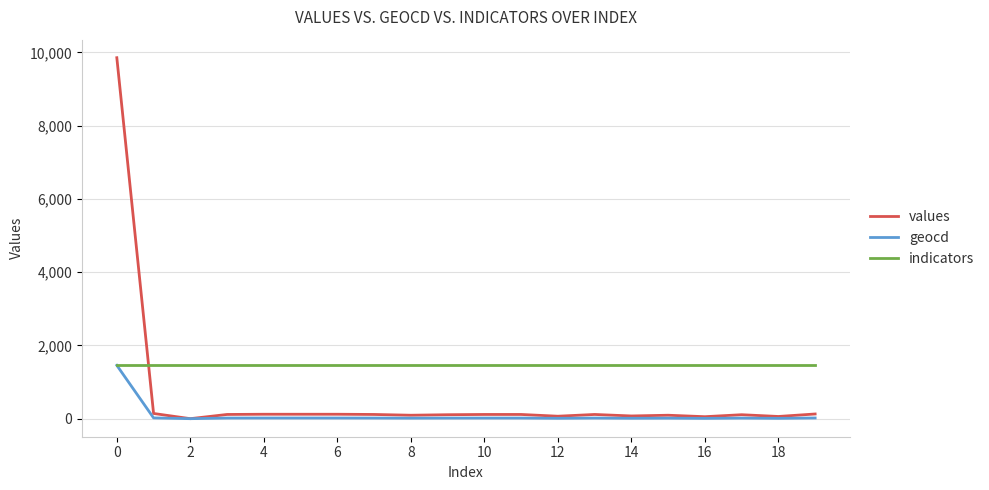

Which series has the largest total across all categories?

indicators